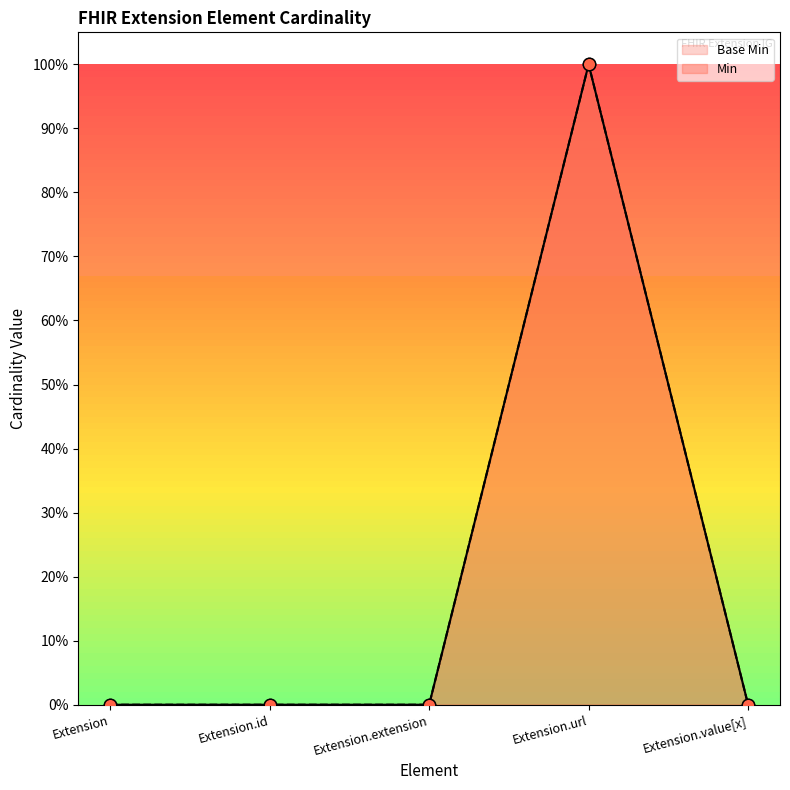

Which has a higher value, Extension.value[x] or Extension?

Extension.value[x]